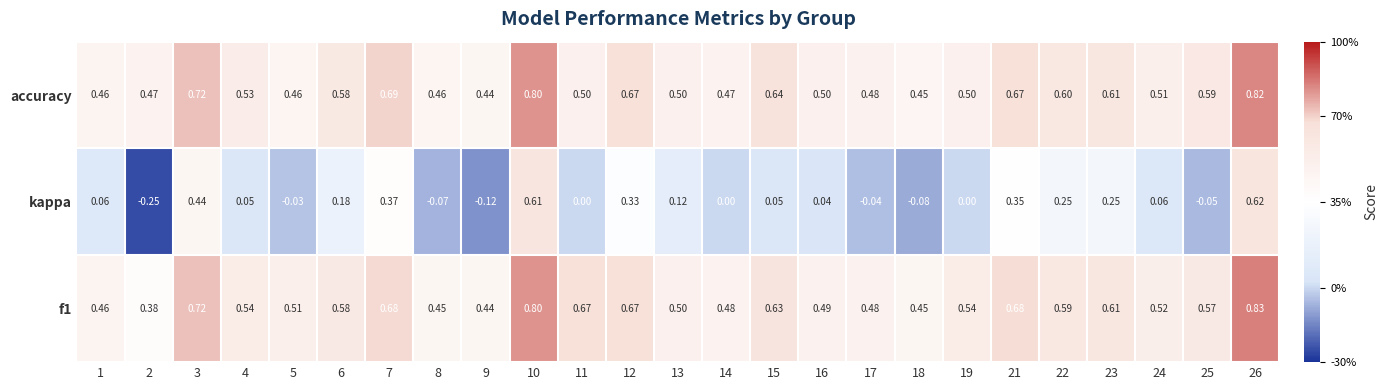

Which series changed the most between 15 and 17?

accuracy